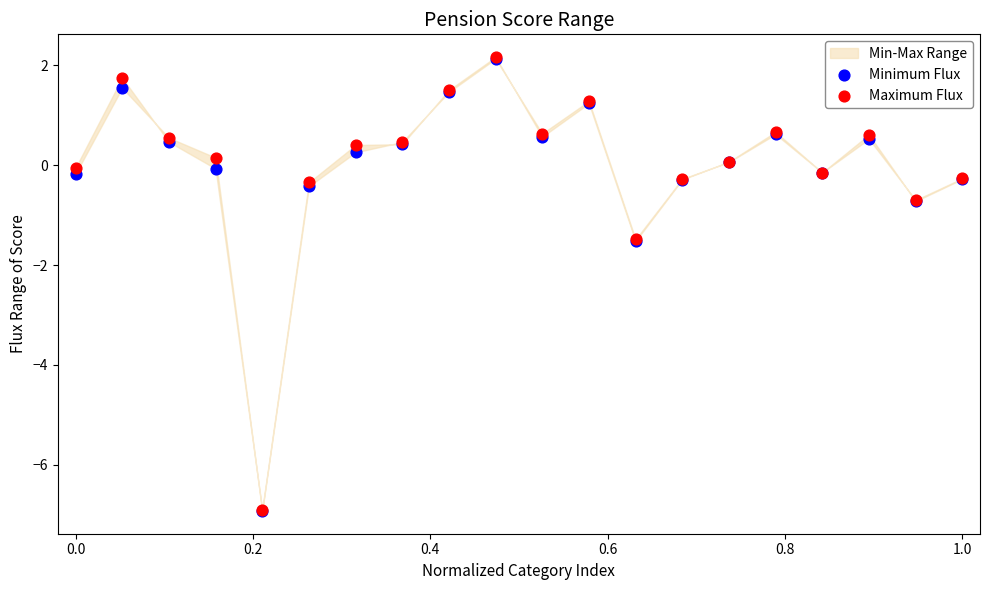

Which series reaches the maximum Y coordinate?

Maximum Flux